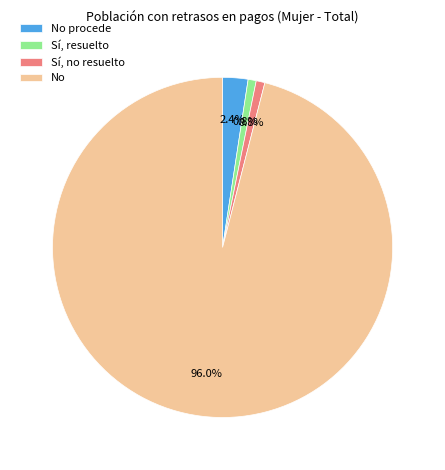

Does No represent more than half of the total?

Yes